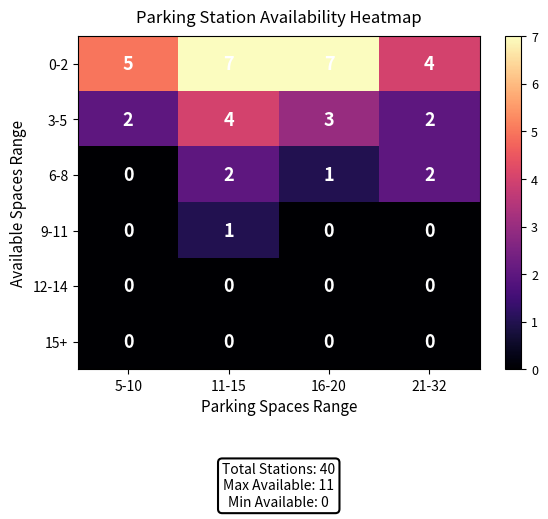

What is the sum of all 3-5 values?

11